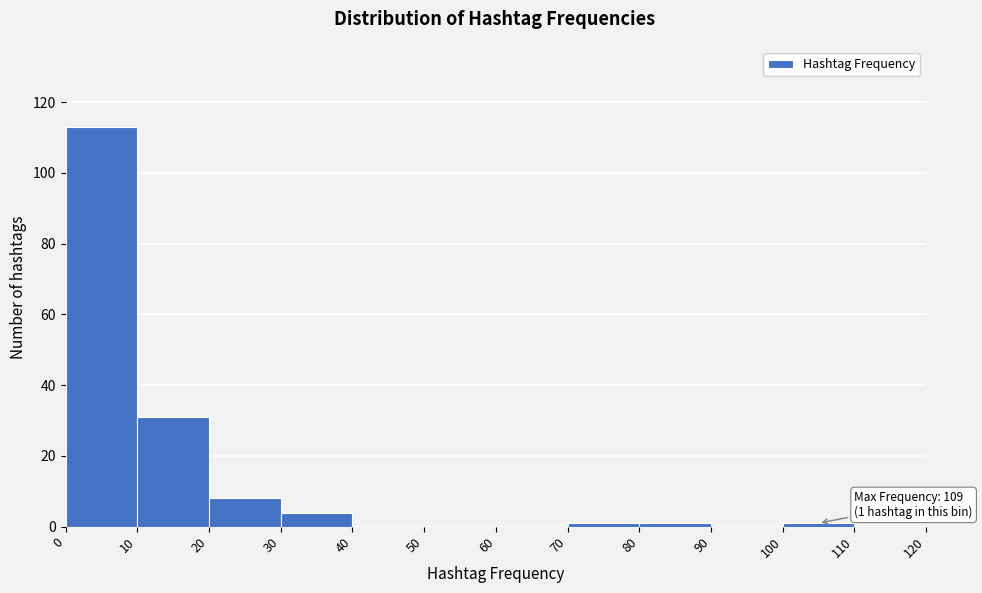

Over which range of the x-axis is the bar tallest?

0 to 10